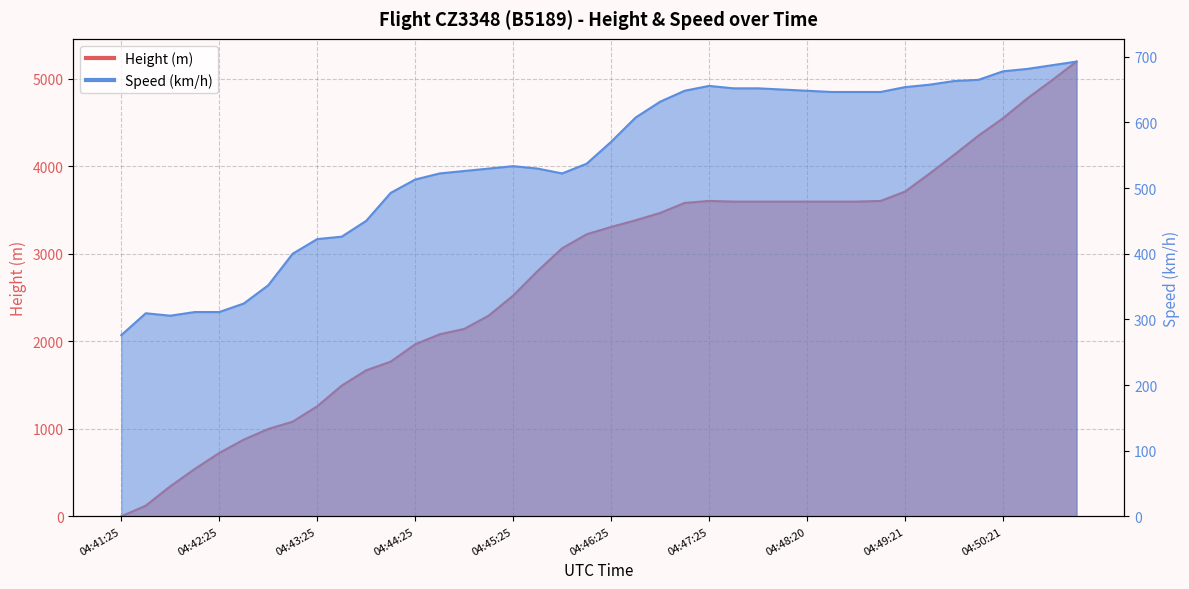

Which series has the widest spread of values?

Height